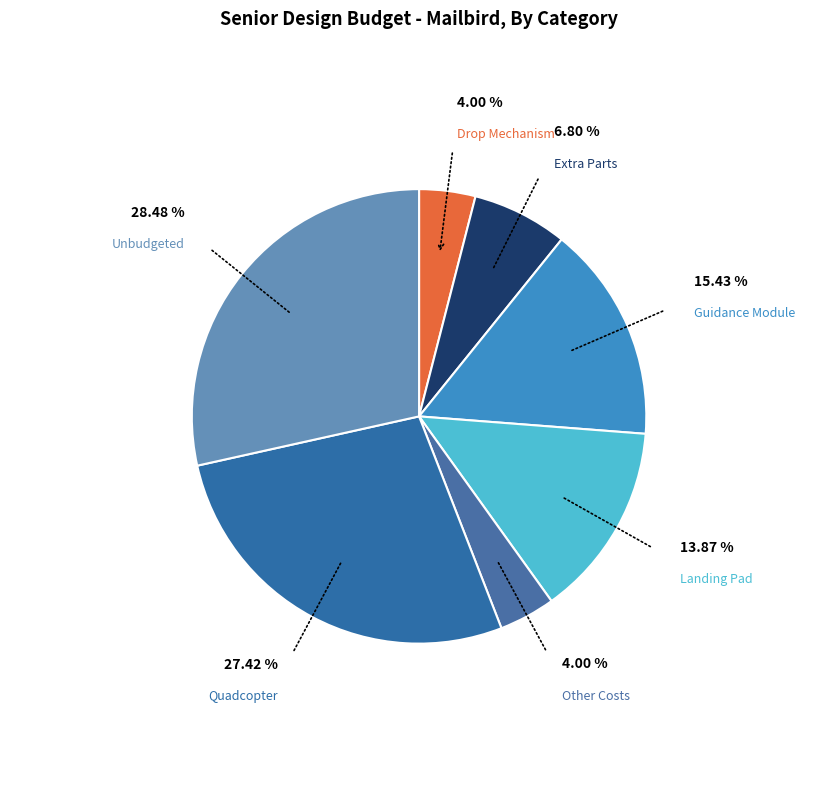

What is the ratio of the value at Landing Pad to the value at Drop Mechanism?

3.5